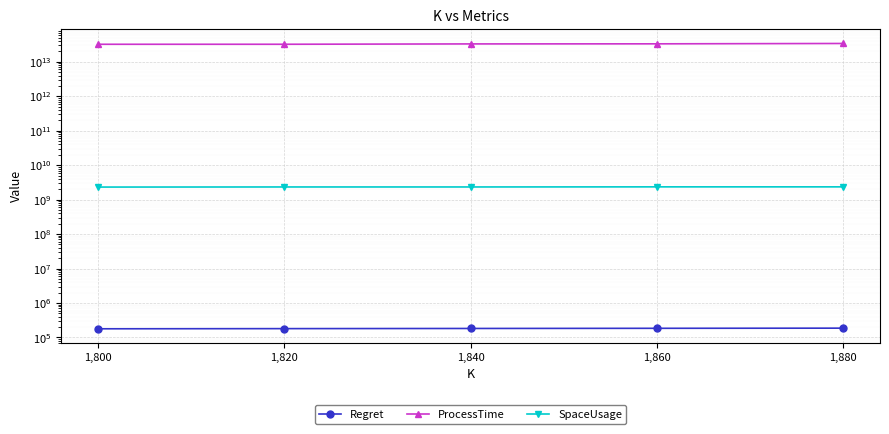

True or false: SpaceUsage has a value of 2319587200.0 at 1,800.

True